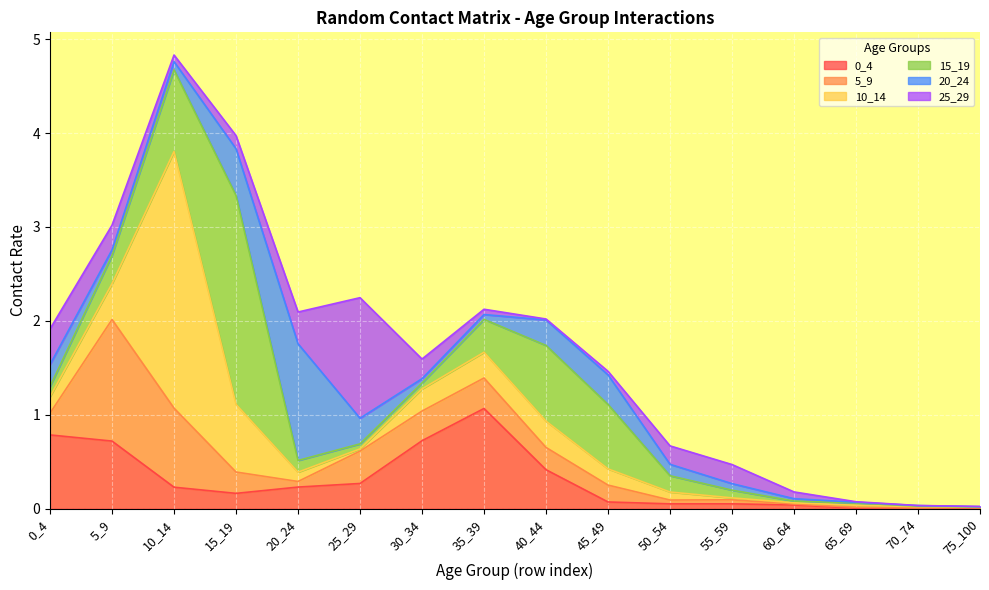

Between 50_54 and 70_74, which series saw the biggest shift?

25_29